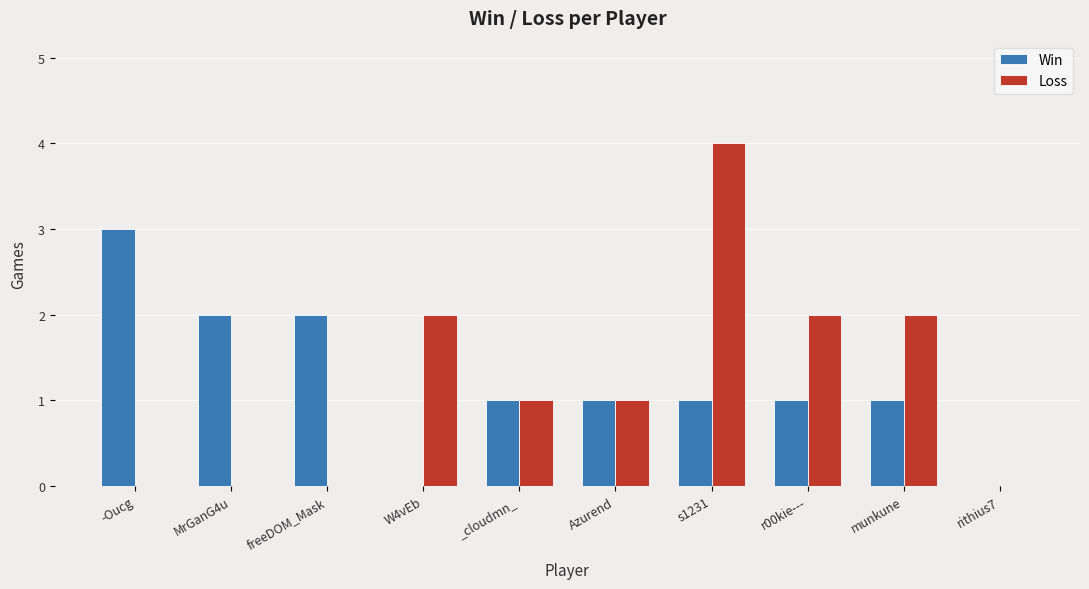

Does the chart contain stacked bars?

No